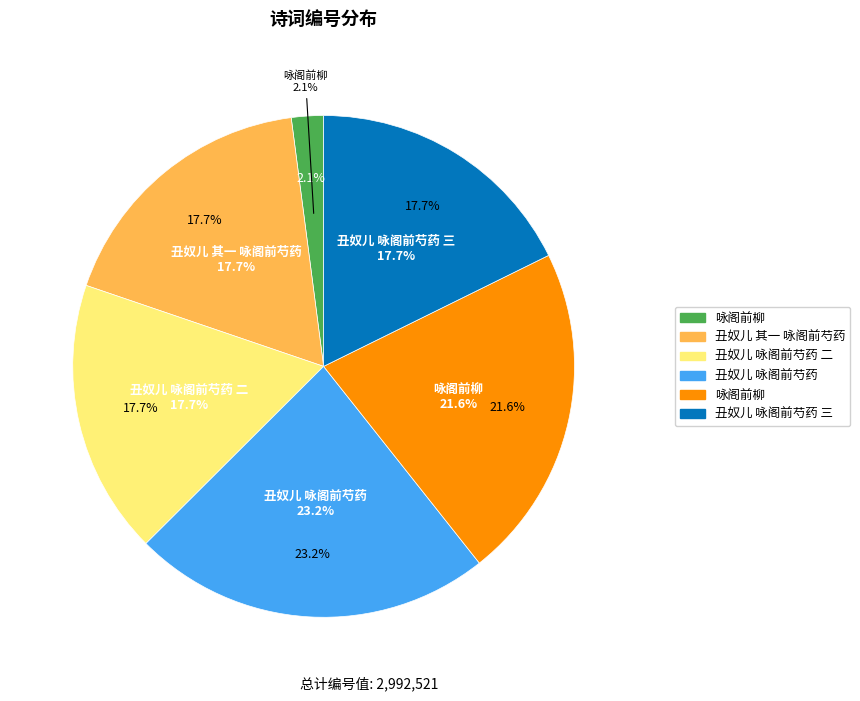

To the nearest percent, what is the average slice percentage?

17%